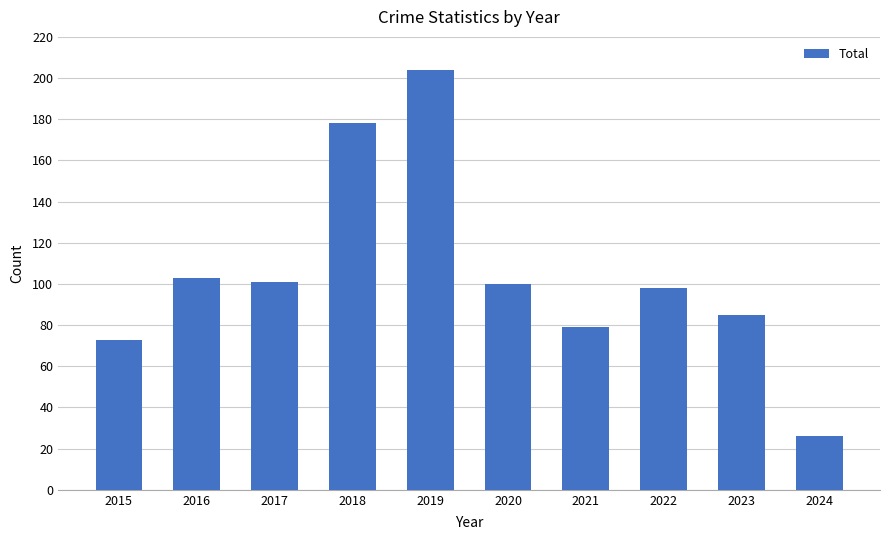

What is the sum of all values?

1047